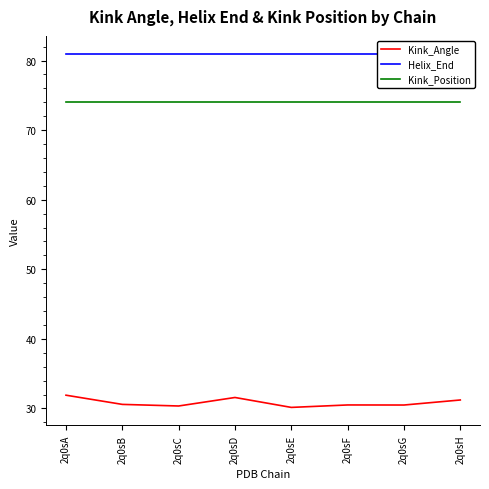

What are all the series names shown in the legend?

Kink_Angle, Helix_End, Kink_Position